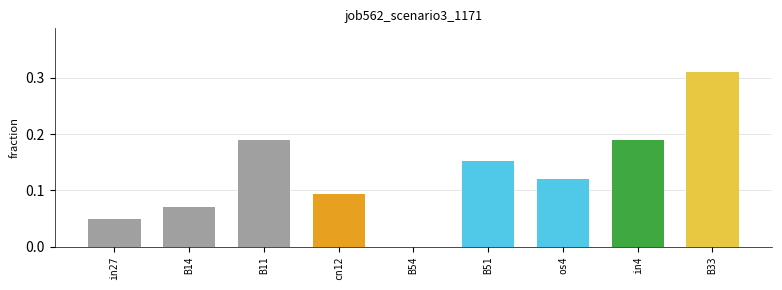

What is the sum of all values?

1.2